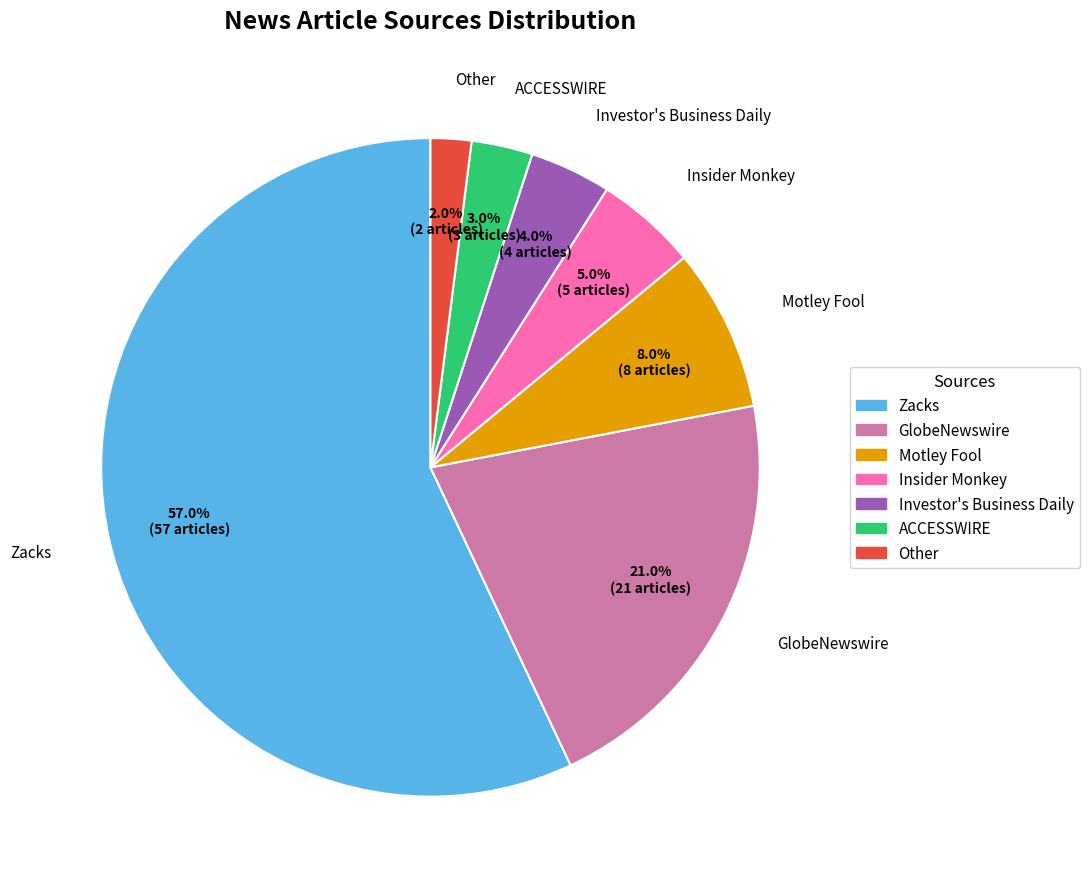

Count the number of slices in the pie.

7